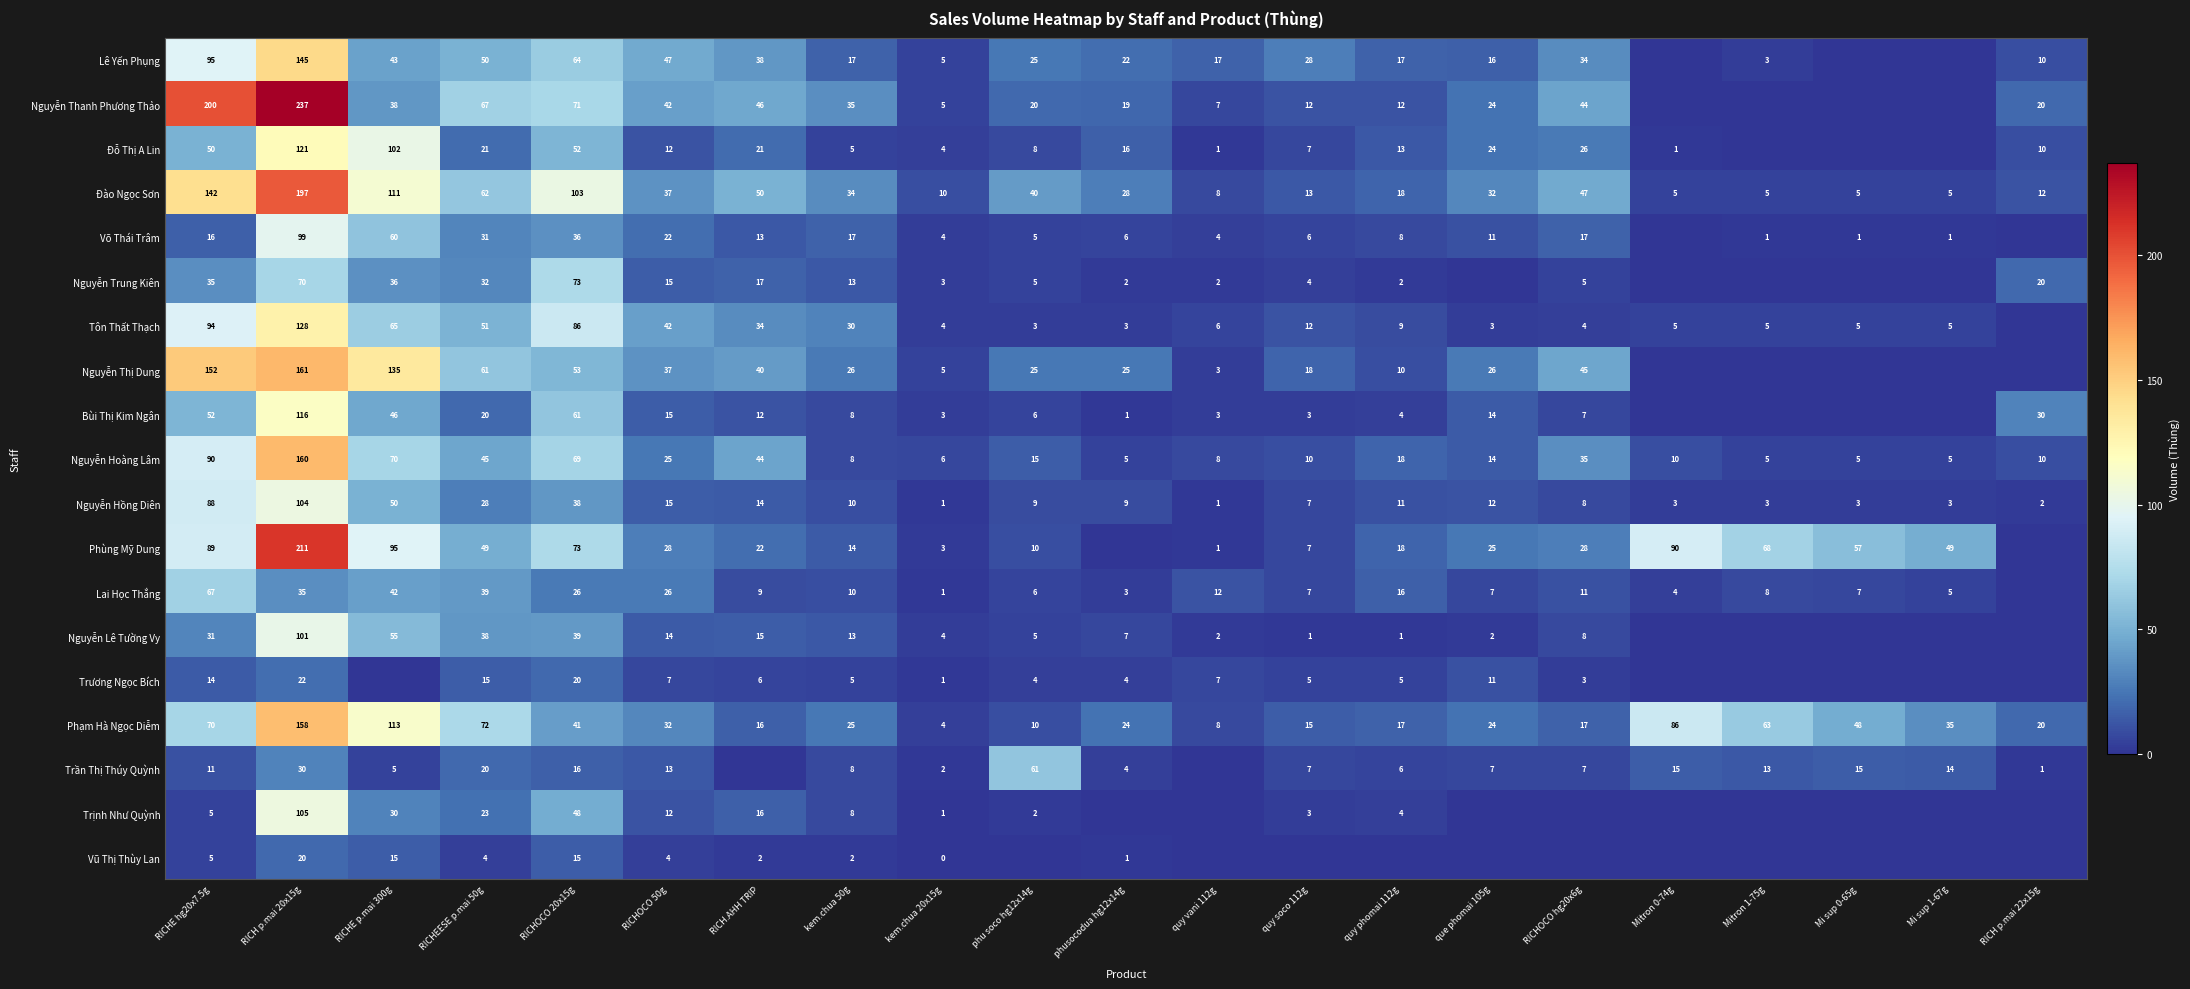

Which has a higher value, phusocodua hg12x14g or phu soco hg12x14g?

phu soco hg12x14g